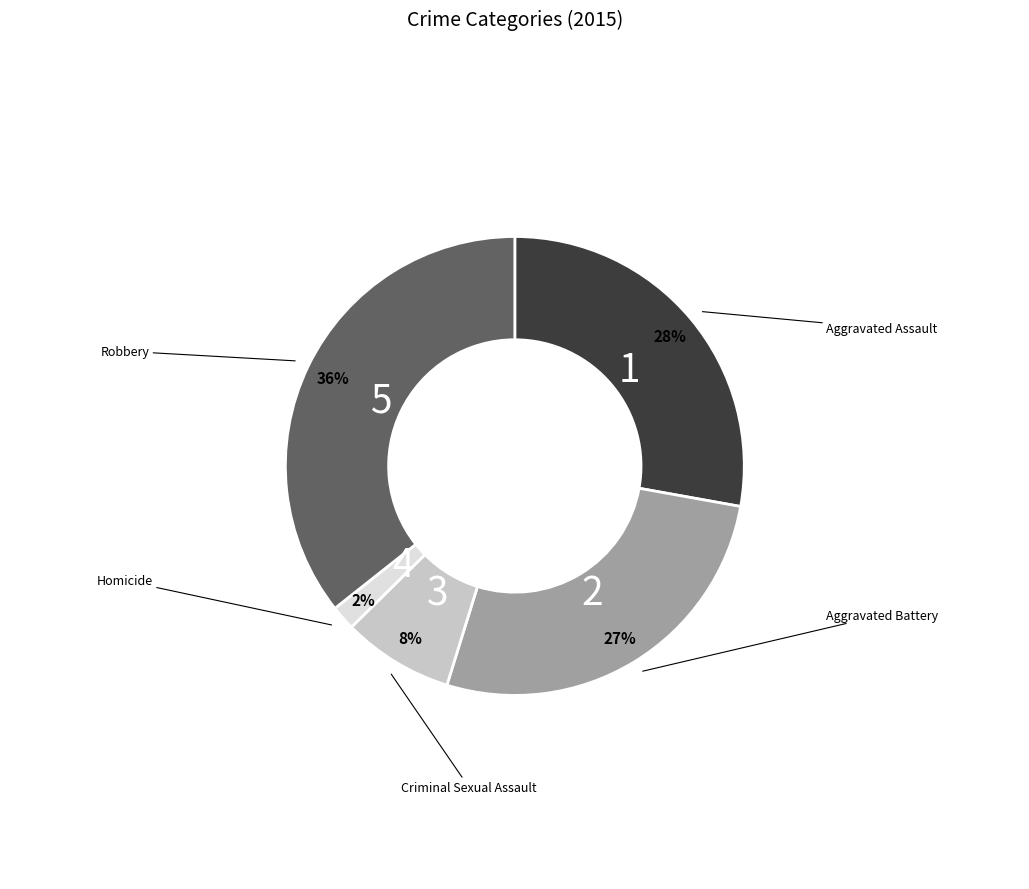

What percentage is NOT represented by Aggravated Assault?

72.2%